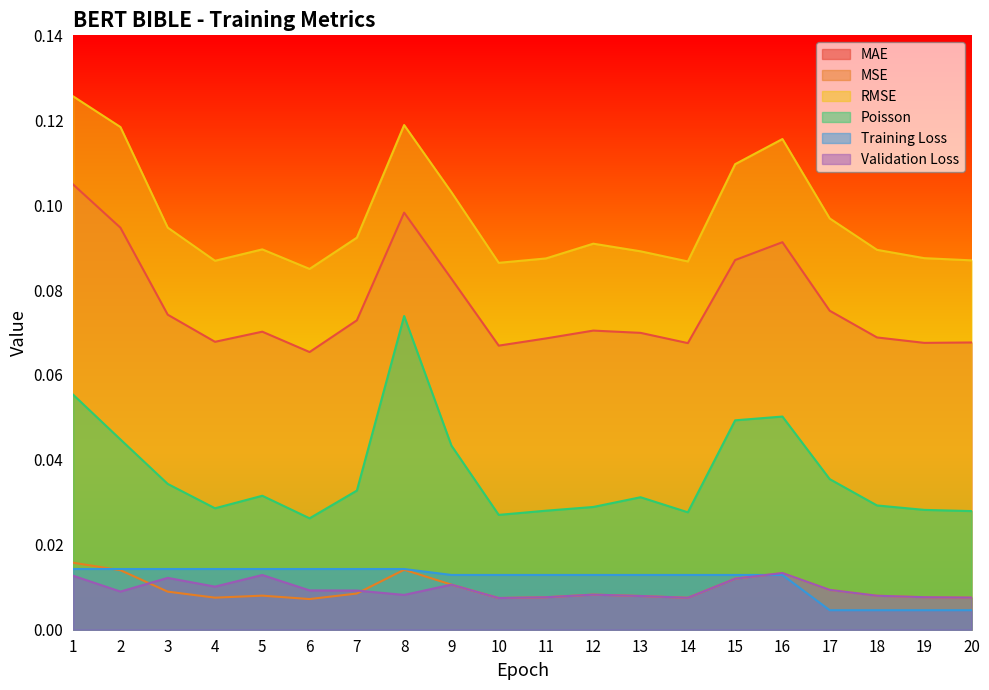

Does the chart have visible grid lines?

No